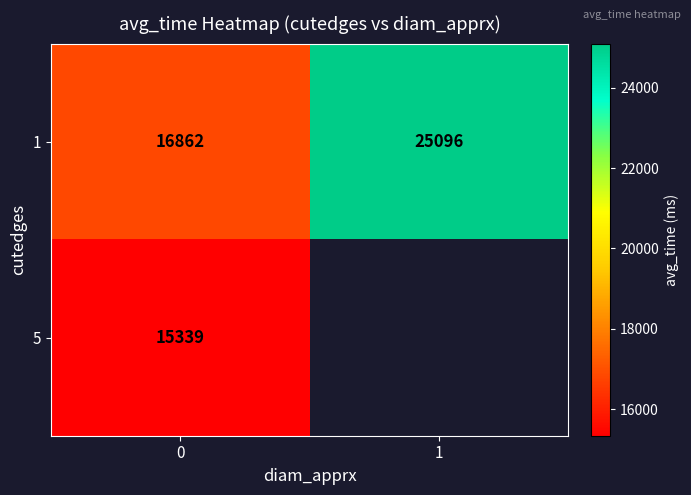

What is the difference between the highest and lowest values at 0?

1523